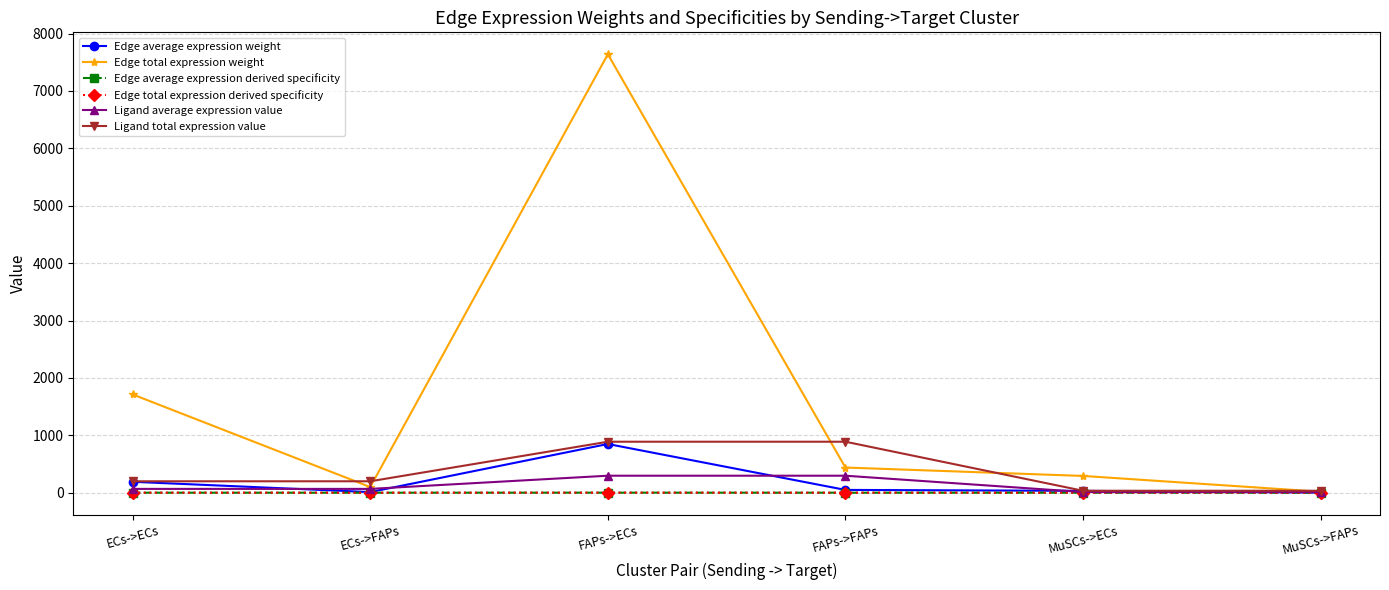

At MuSCs->FAPs, list the series in order from largest to smallest.

Ligand total expression value, Edge total expression weight, Ligand average expression value, Edge average expression weight, Edge average expression derived specificity, Edge total expression derived specificity